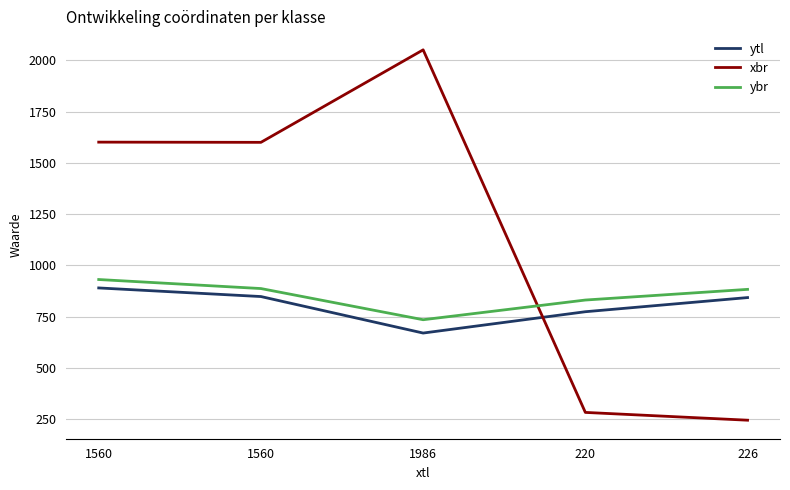

Reading left to right, extract all data points from this chart.

ytl: 1560=890	1560=848	1986=670	220=774	226=843
xbr: 1560=1601	1560=1600	1986=2051	220=283	226=245
ybr: 1560=931	1560=887	1986=735	220=831	226=883